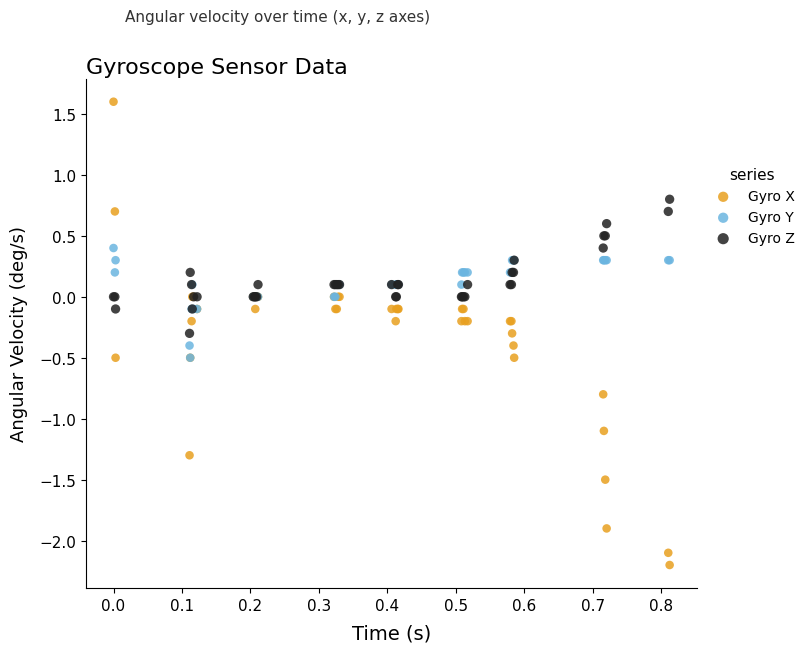

What are all the series names shown in the legend?

Gyro X, Gyro Y, Gyro Z